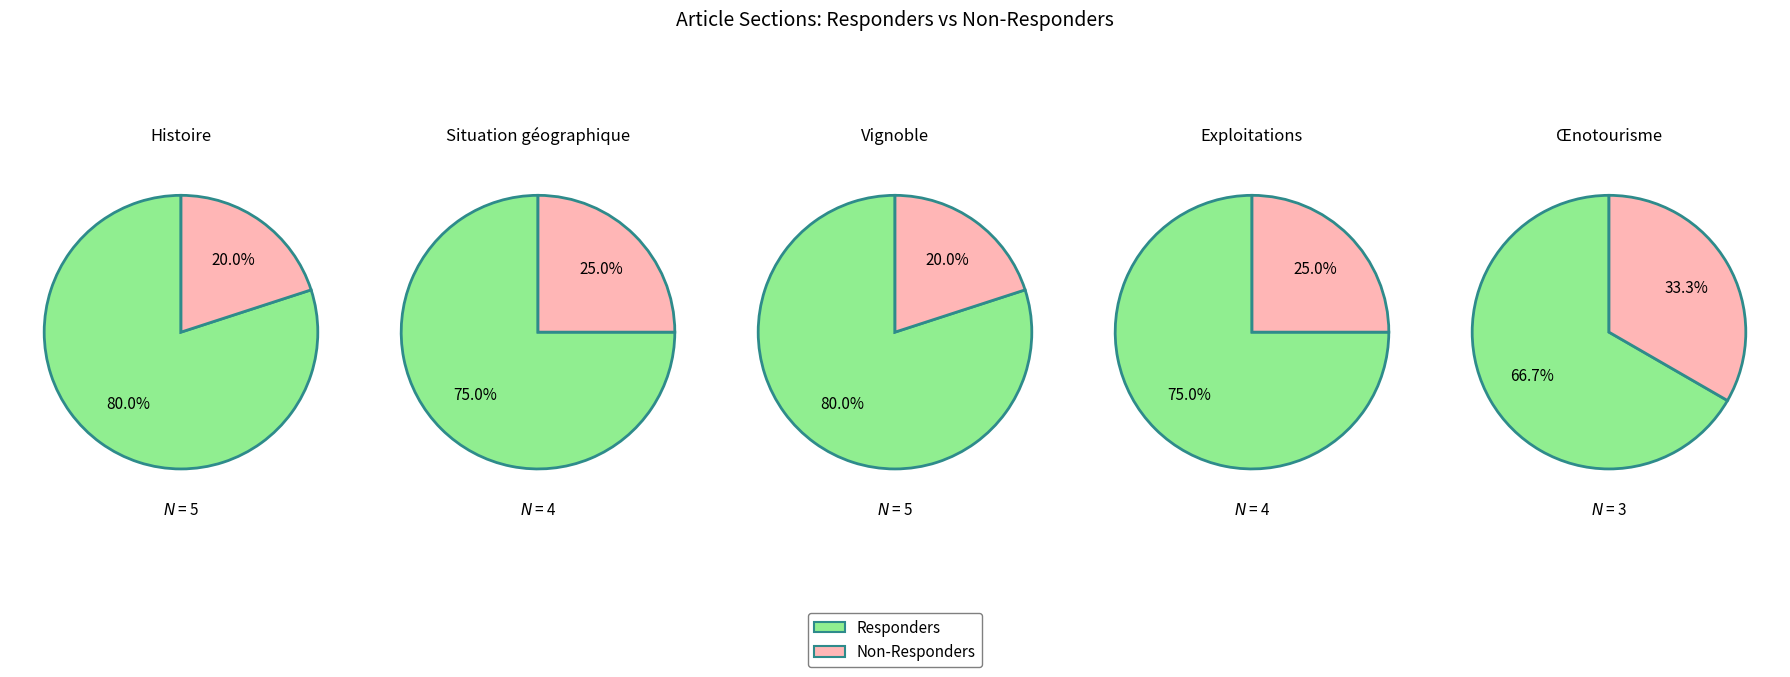

Rank the series at 4 from highest to lowest value.

Responders, Non-Responders